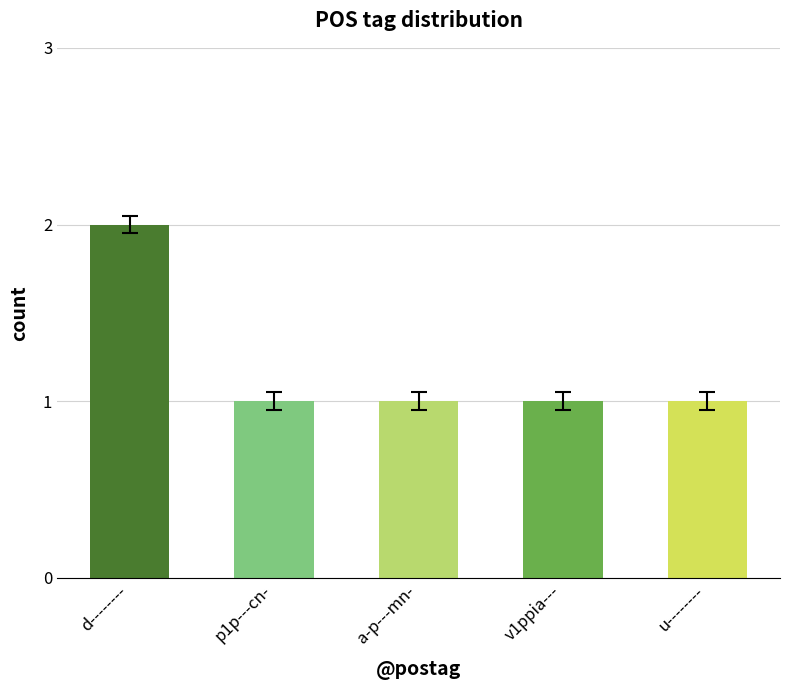

What is the label of the 1st bar from the left?

d--------